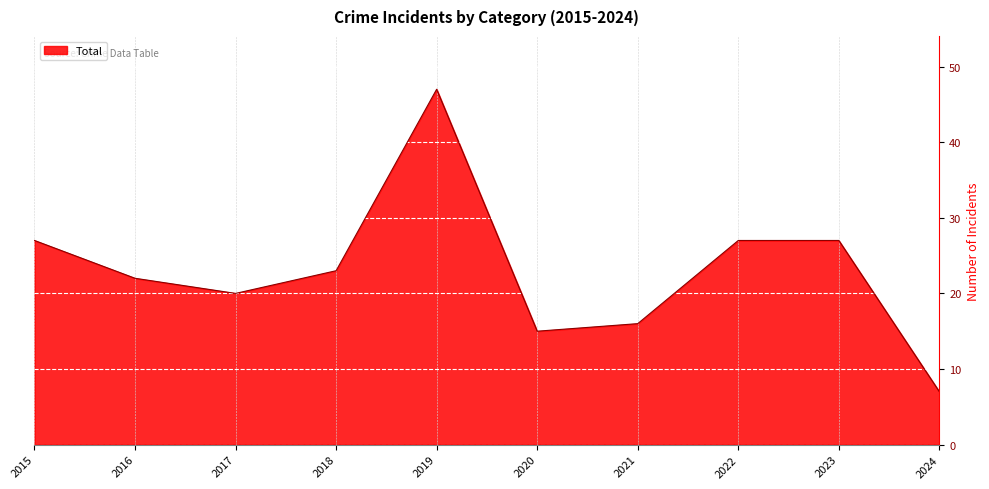

What is the difference between the values at 2019 and 2024?

40